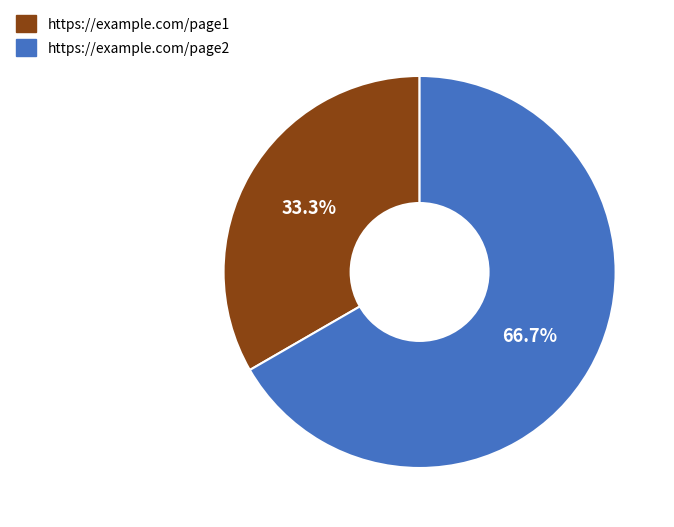

The https://example.com/page1 slice represents 33% of the pie. True or false?

True